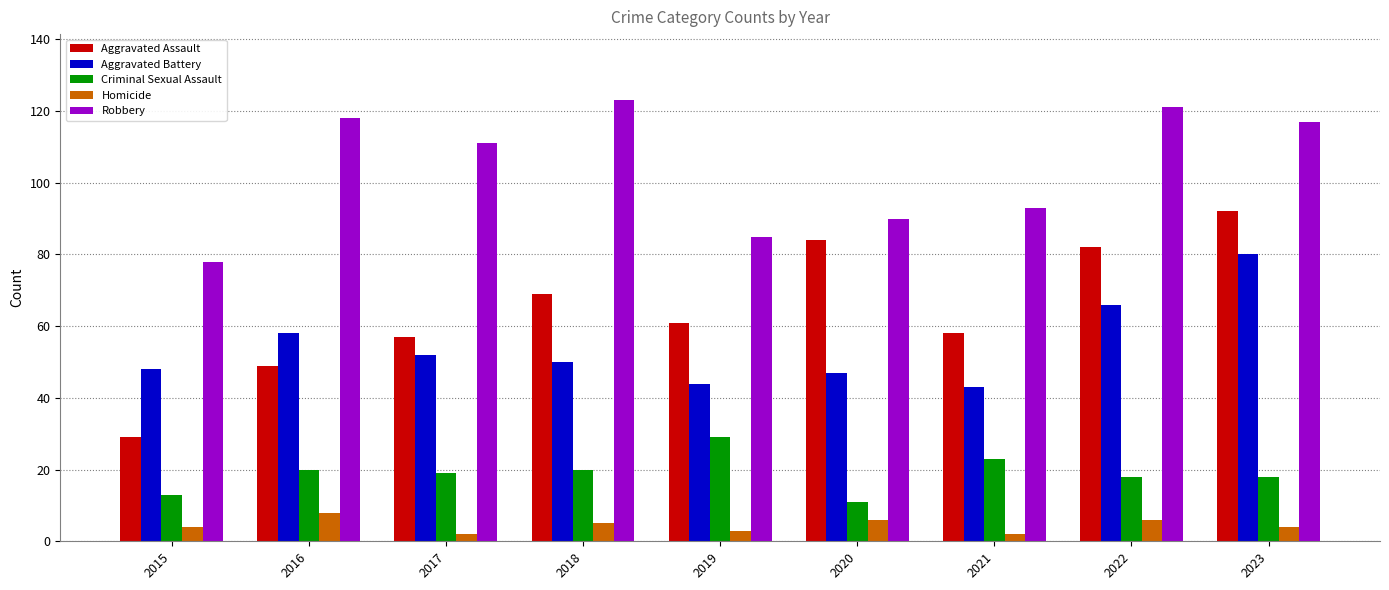

Is it true that Homicide equals 3 at 2019?

True